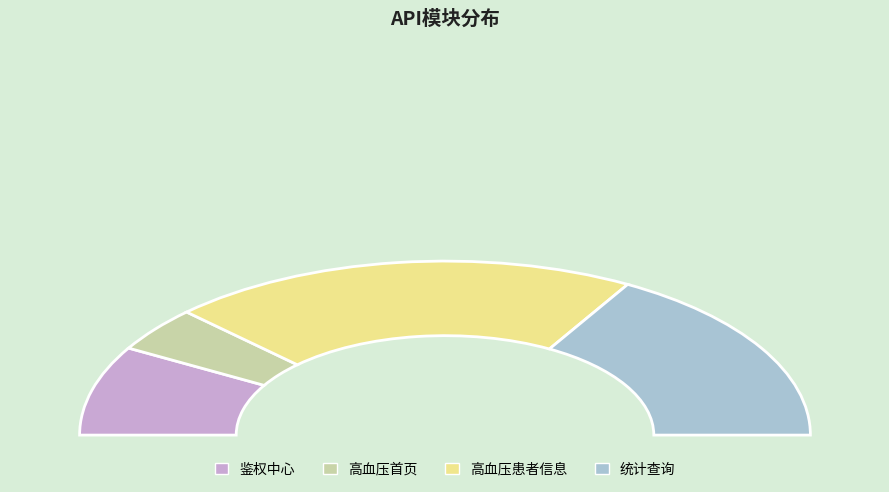

Which slice is the largest?

高血压患者信息